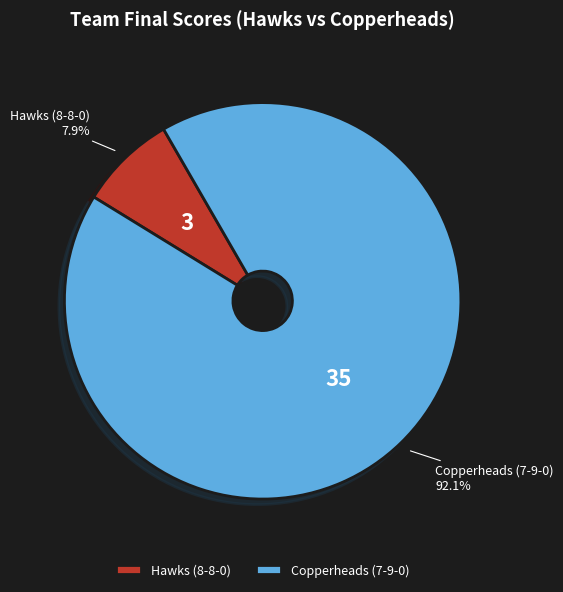

How many segments does this pie chart have?

2